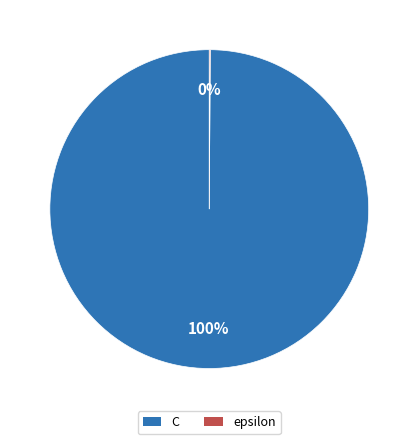

To the nearest percent, what percentage of the pie is C?

100%